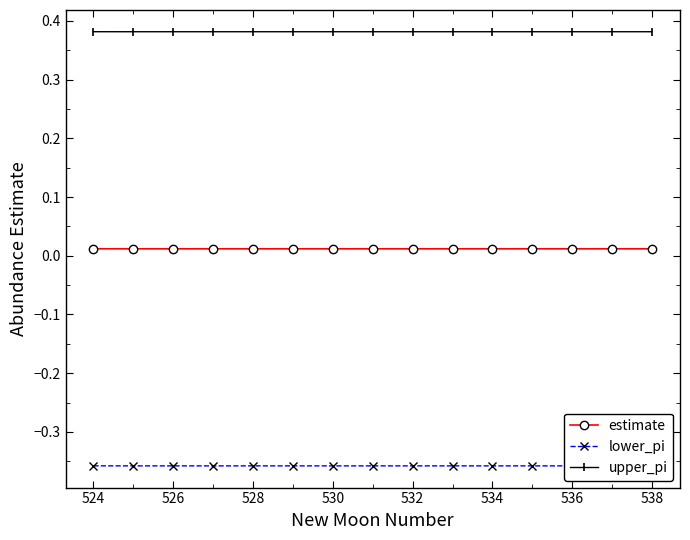

True or false: upper_pi and estimate cross at least once.

False